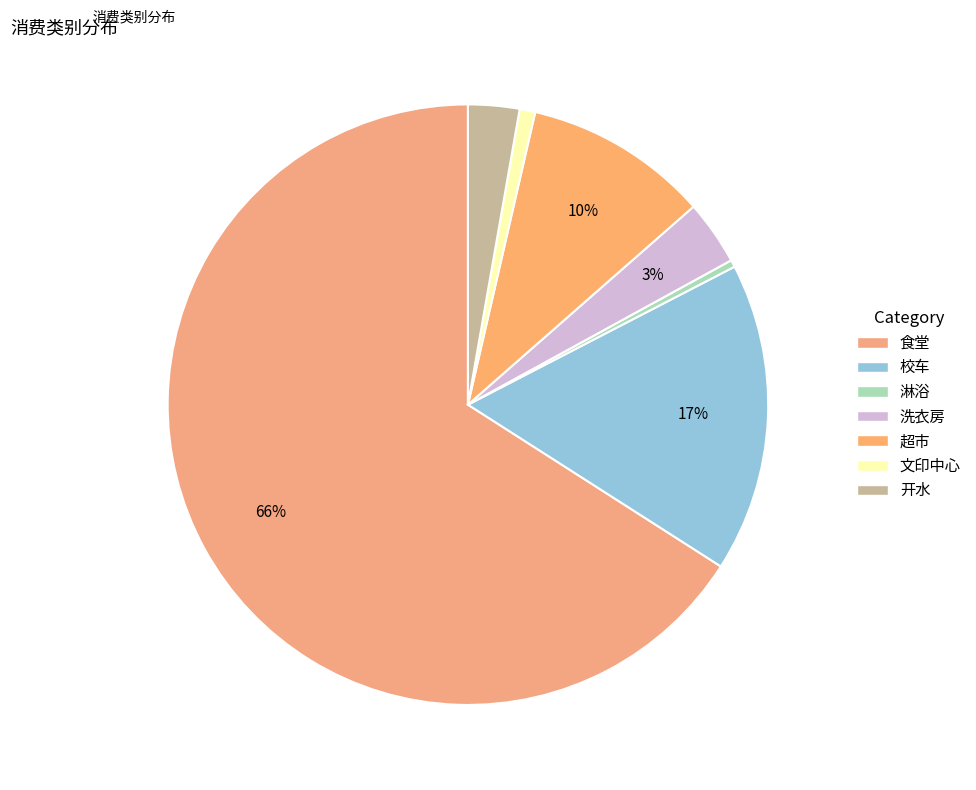

How many slices are in this pie chart?

7